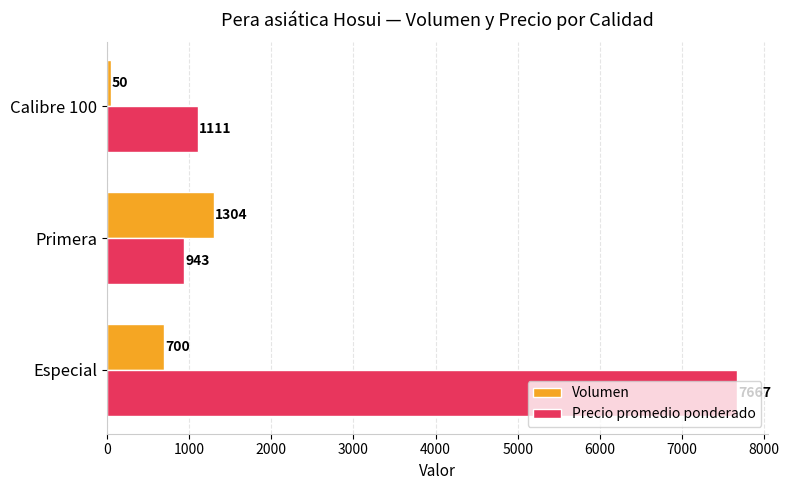

What value does the Precio promedio ponderado series have at Primera, to the nearest 50?

950